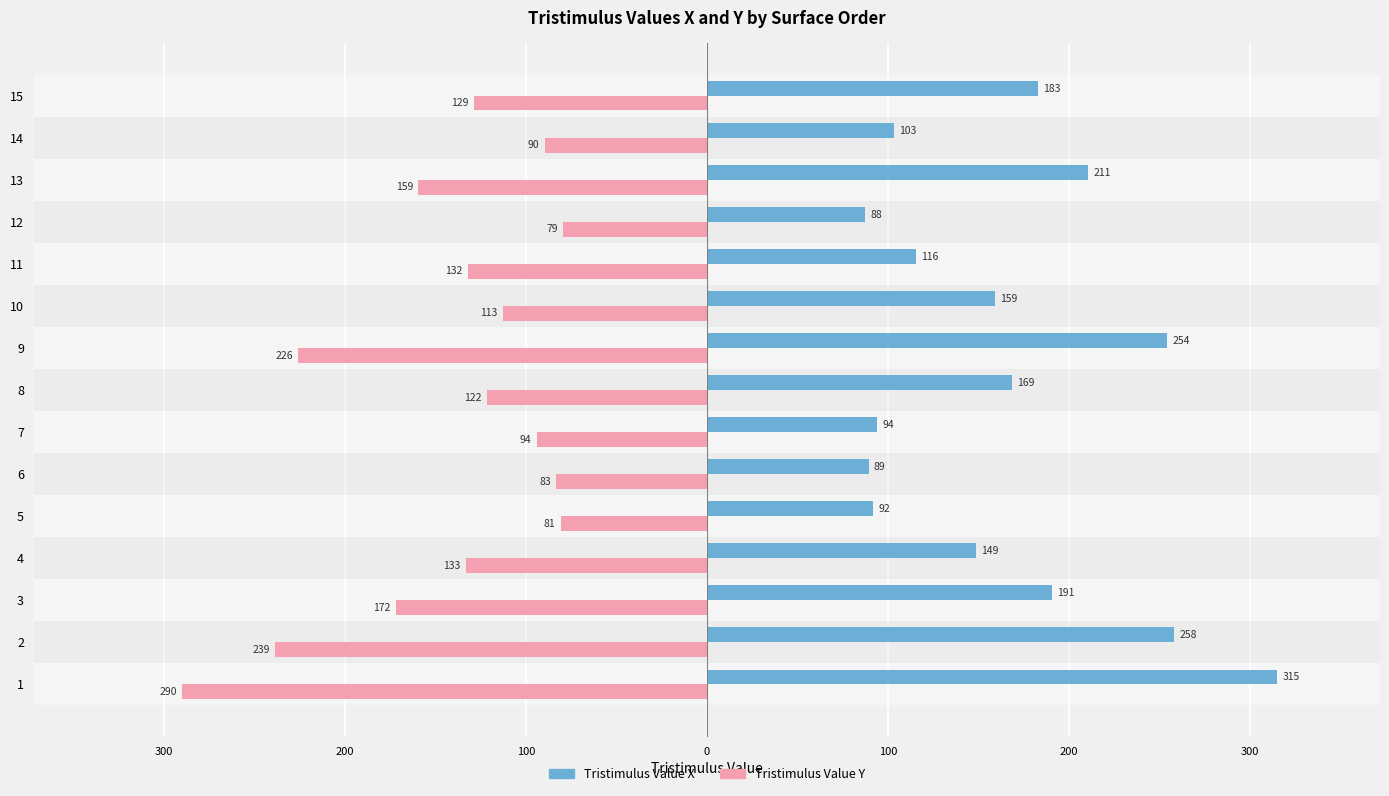

What is the maximum value shown in the chart?

315.3